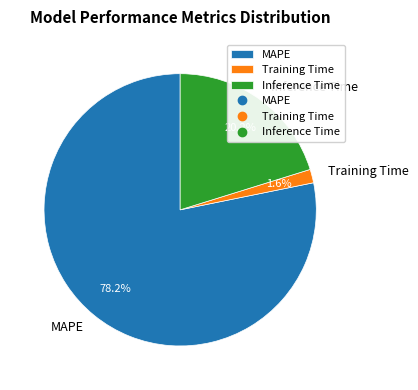

Which has a higher value, MAPE or Training Time?

MAPE